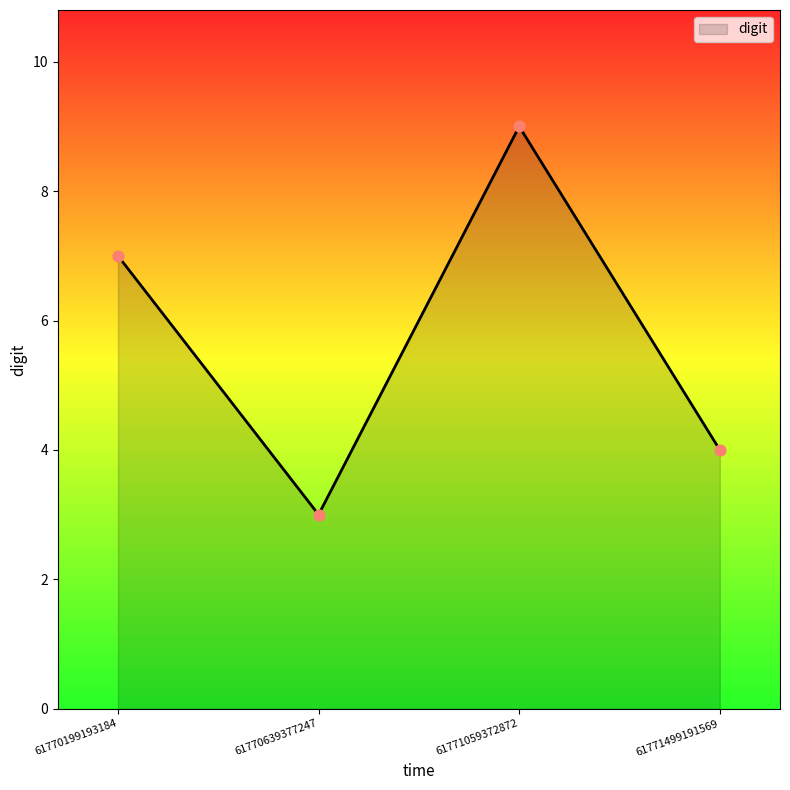

What is the change in value from 61770639377247 to 61771059372872?

+6